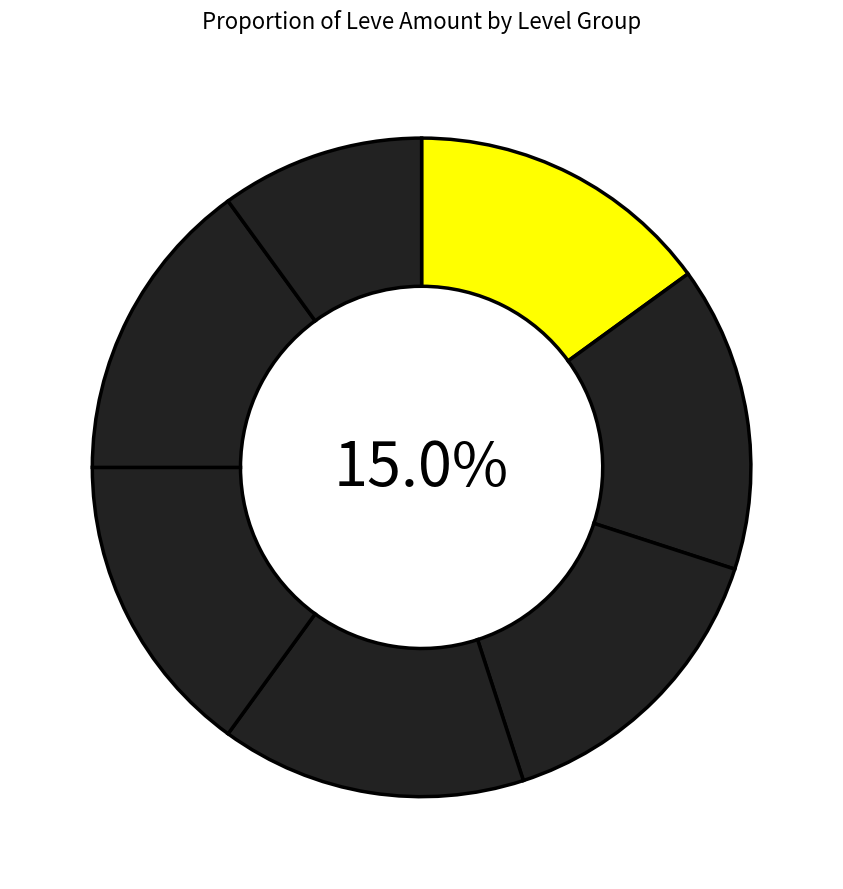

How many segments does this pie chart have?

7